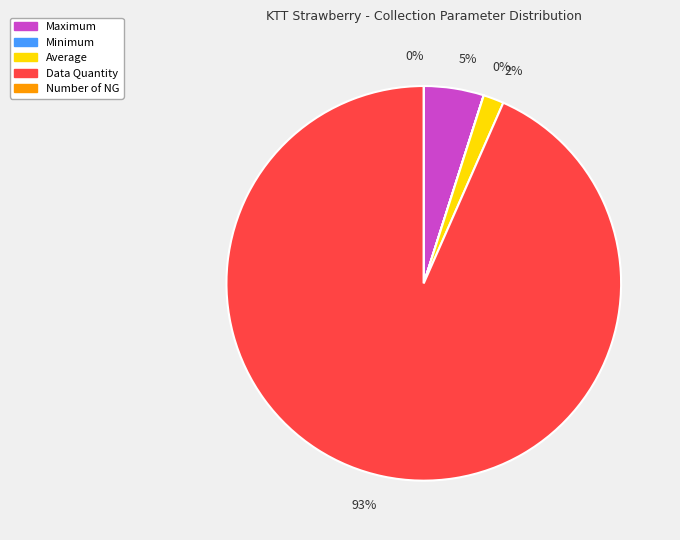

Between Data Quantity and Maximum, which is larger?

Data Quantity